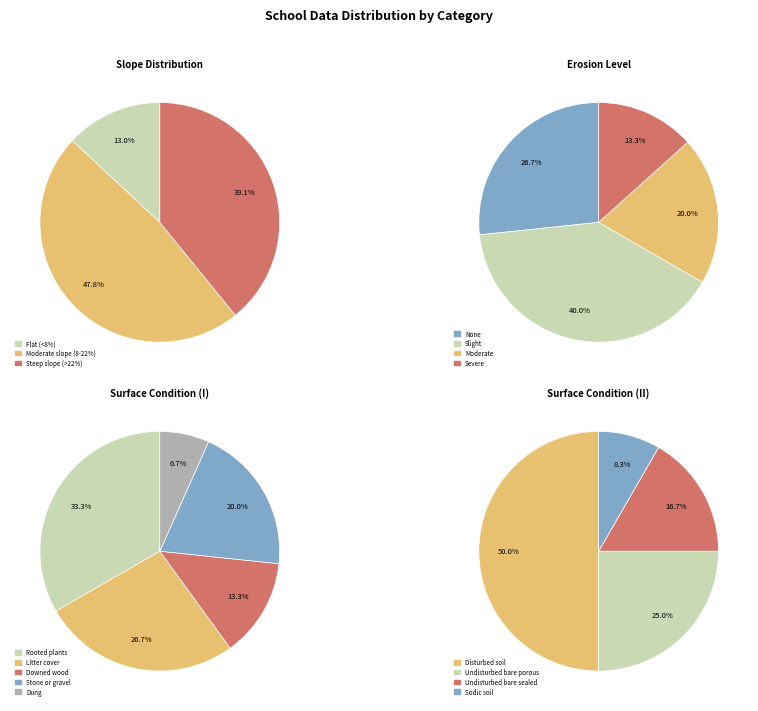

Is the sum of None and Moderate slope (8-22%) greater than half?

Yes